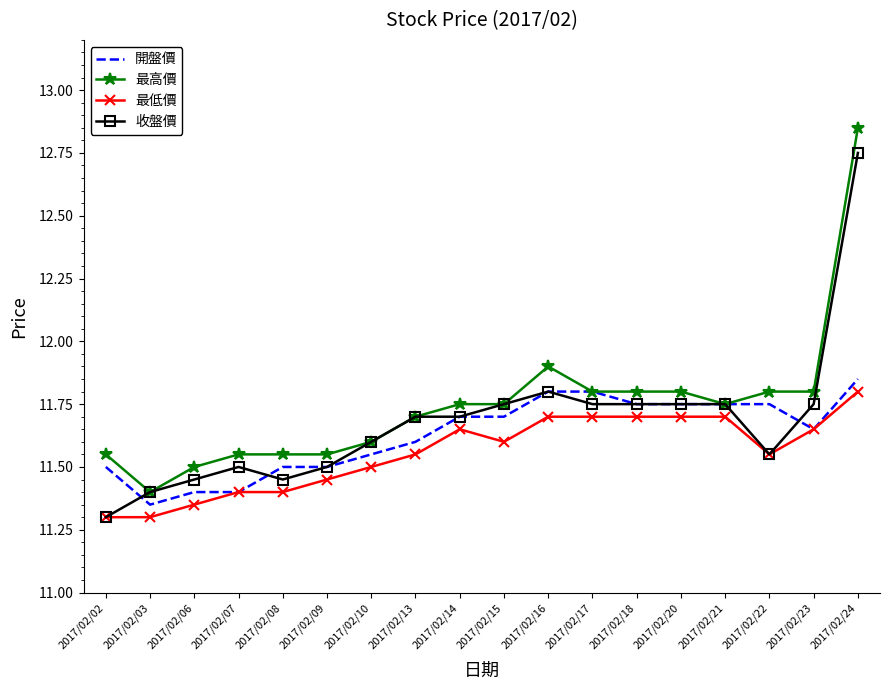

After their last crossing, which series has the higher values: 開盤價 or 收盤價?

收盤價